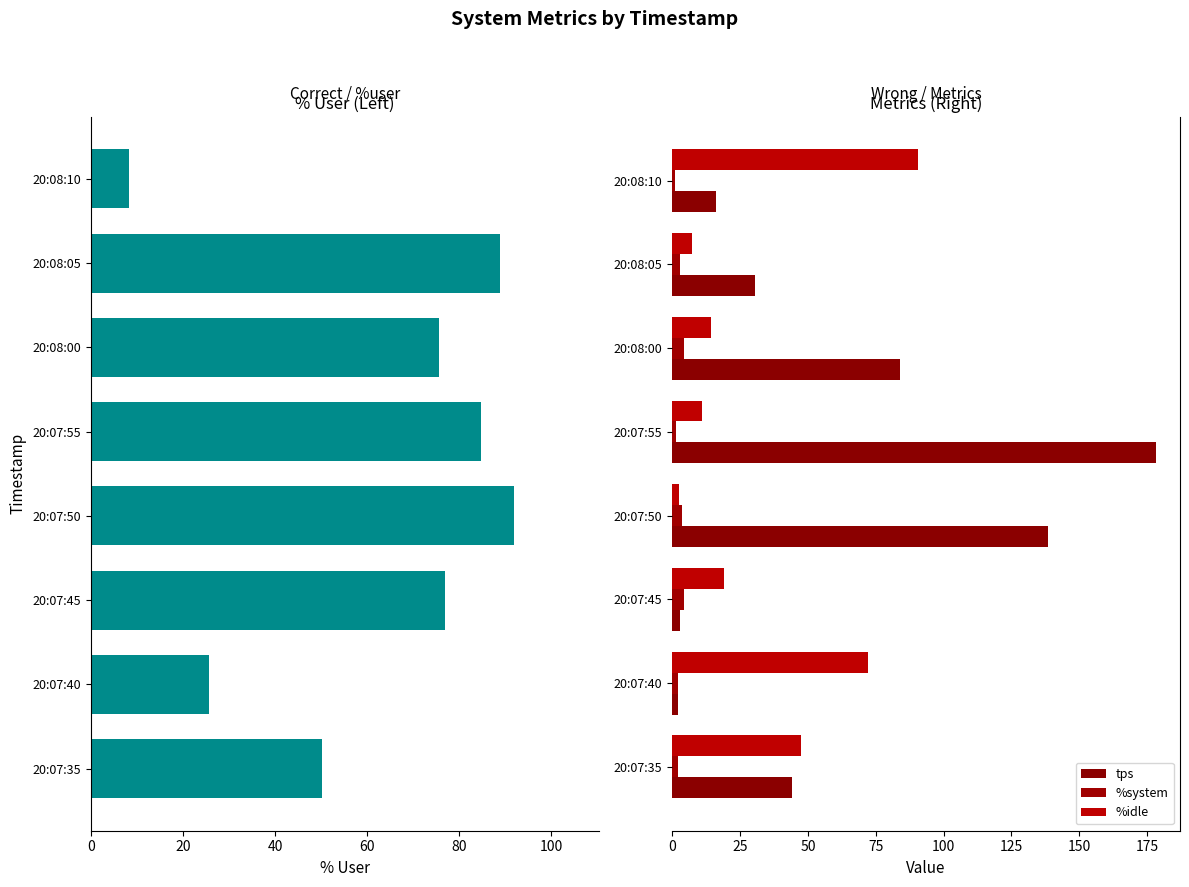

The value of %system at 20:08:10 is 1.5. True or false?

False